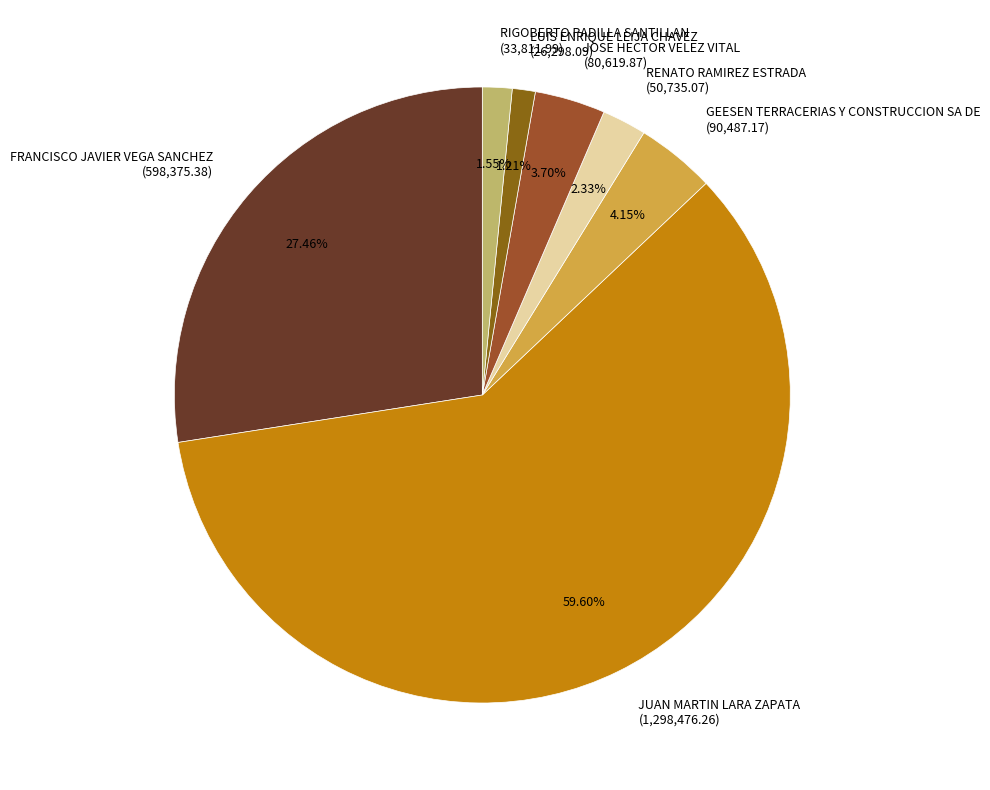

Which has a higher value, LUIS ENRIQUE LEIJA CHAVEZ or JOSE HECTOR VELEZ VITAL?

JOSE HECTOR VELEZ VITAL